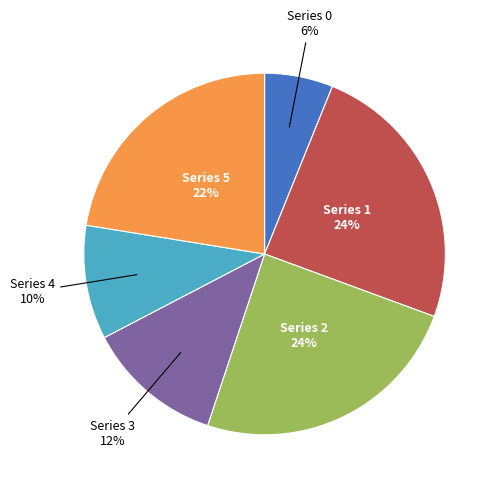

To the nearest percent, what is the difference between the largest and smallest slice percentages?

18%